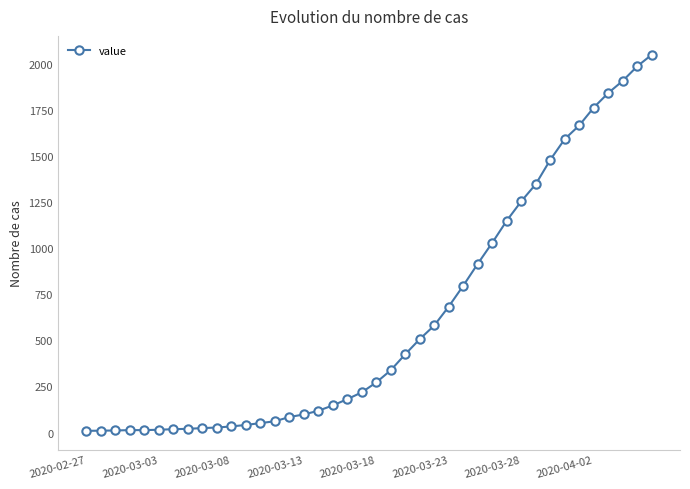

What is the sum of all values?

24790